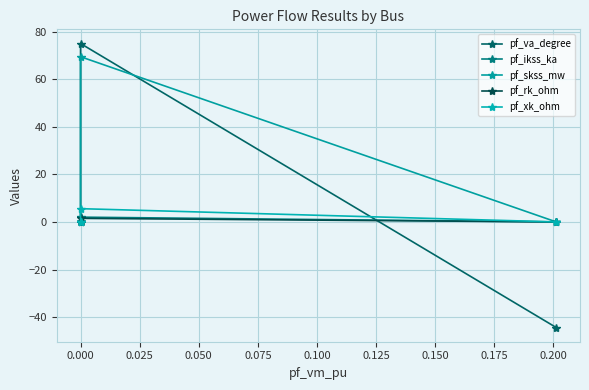

How many categories are shown in the chart?

4